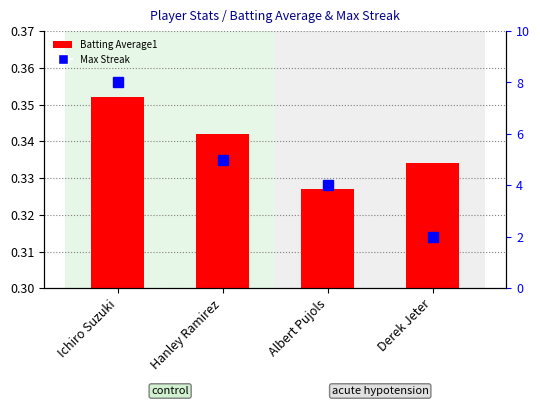

Where is Max Streak nearest to the value 5?

Hanley Ramirez